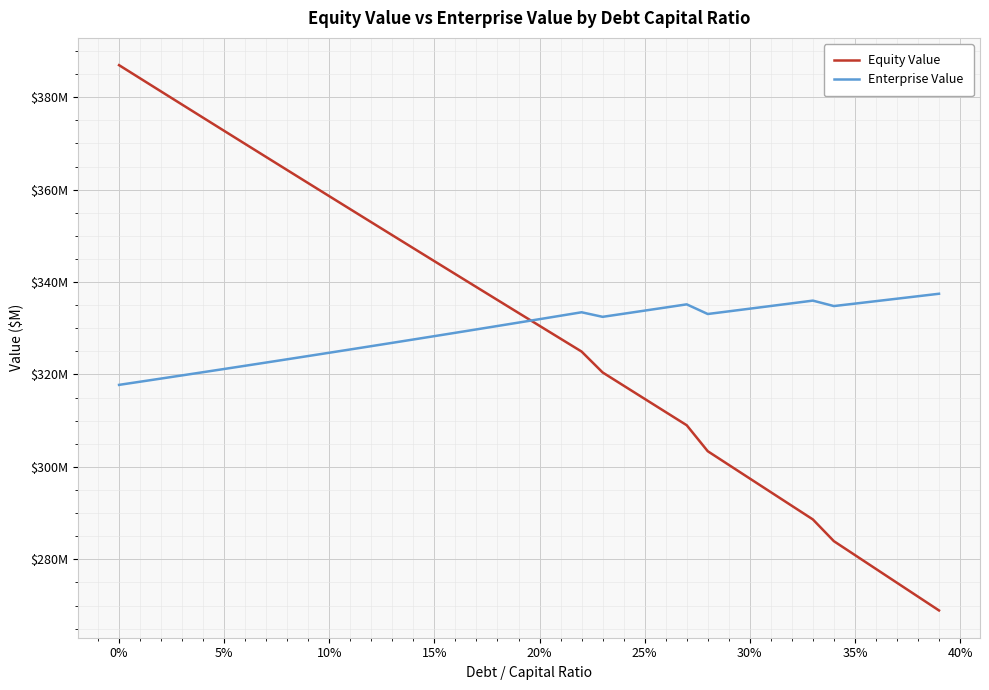

Does the chart display data point markers on the line(s)?

No